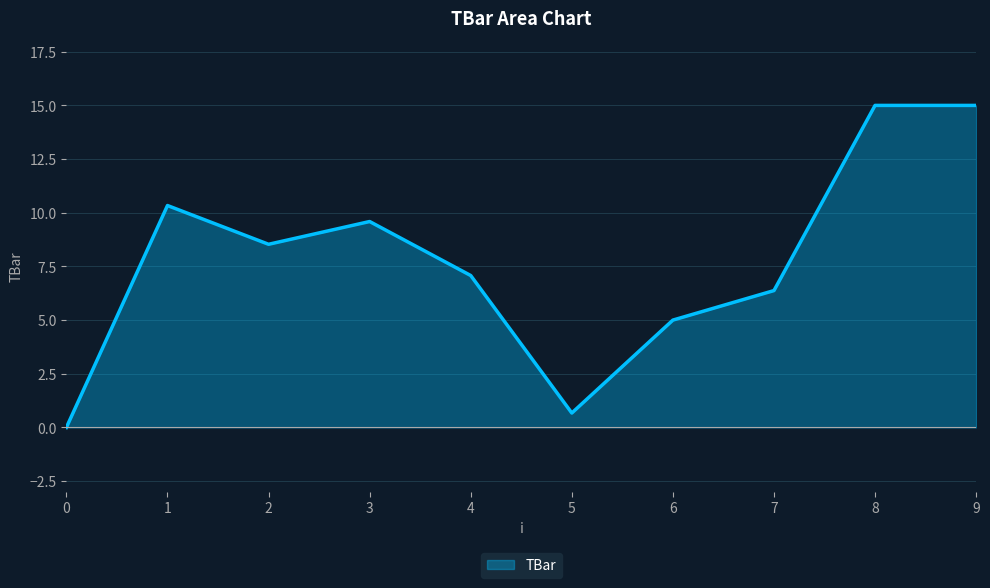

Reading right to left, list all the values displayed in this chart.

9=15.0	8=15.0	7=6.4	6=5.0	5=0.7	4=7.1	3=9.6	2=8.5	1=10.3	0=0.0